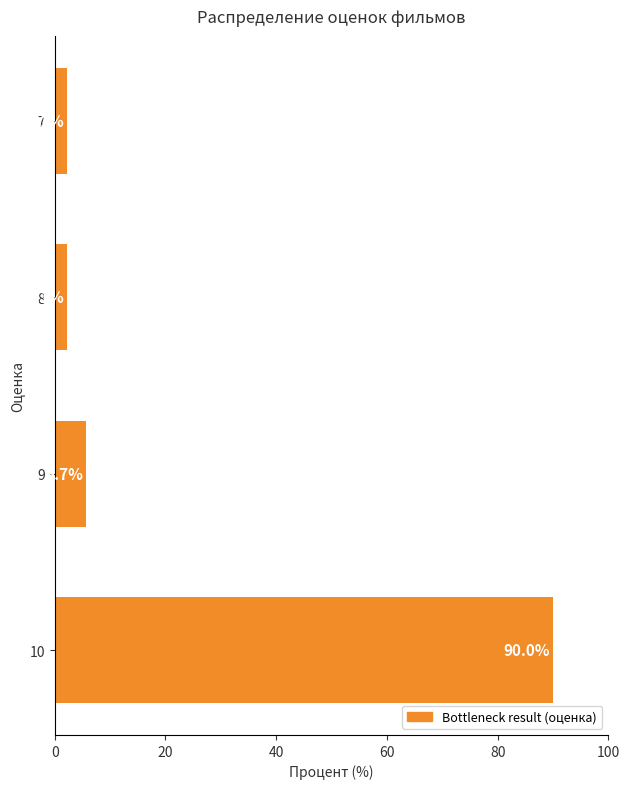

What is the difference between the second highest and minimum values?

3.6